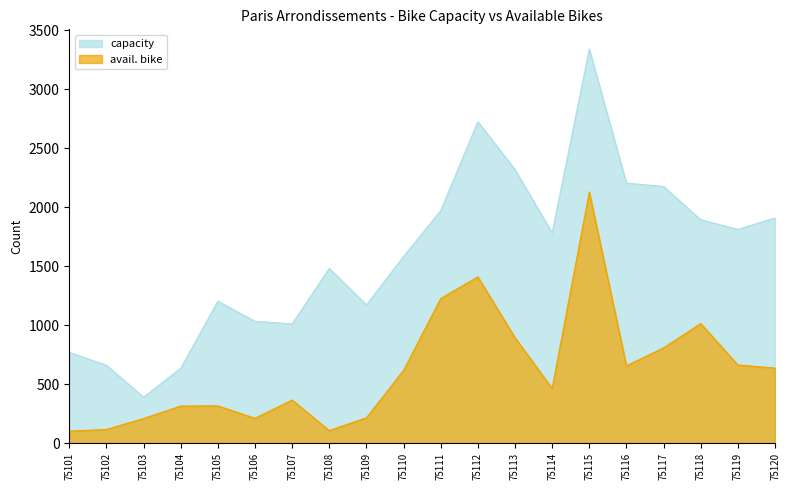

In avail. bike, how many points are higher than both neighbors (excluding endpoints)?

5